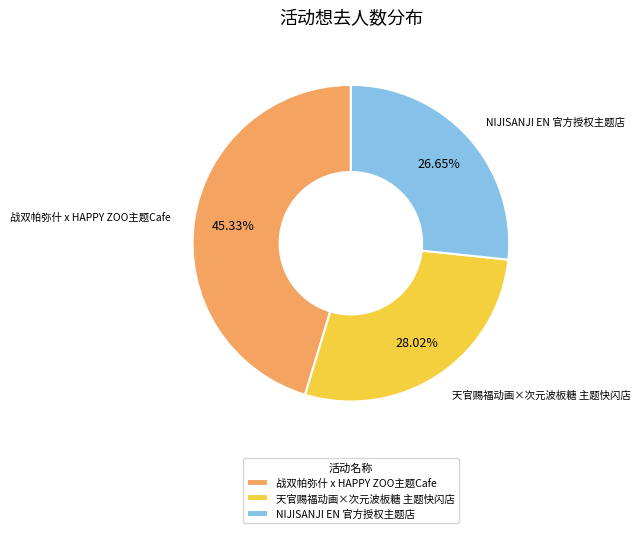

To the nearest percent, what is the difference between the NIJISANJI EN 官方授权主题店 and 天官赐福动画×次元波板糖 主题快闪店 slice percentages?

1%